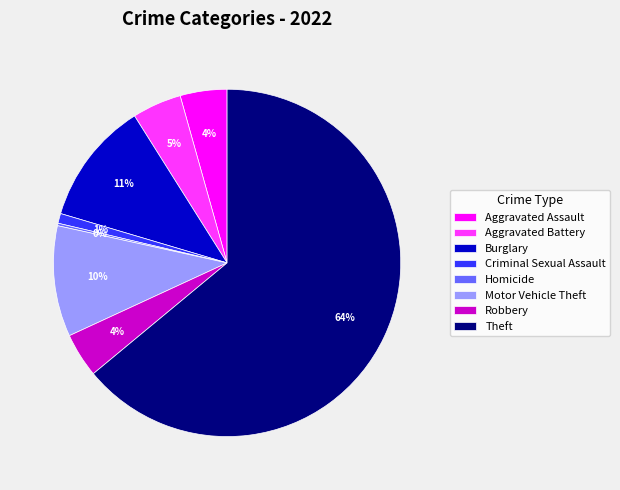

Does Theft represent more than half of the total?

Yes